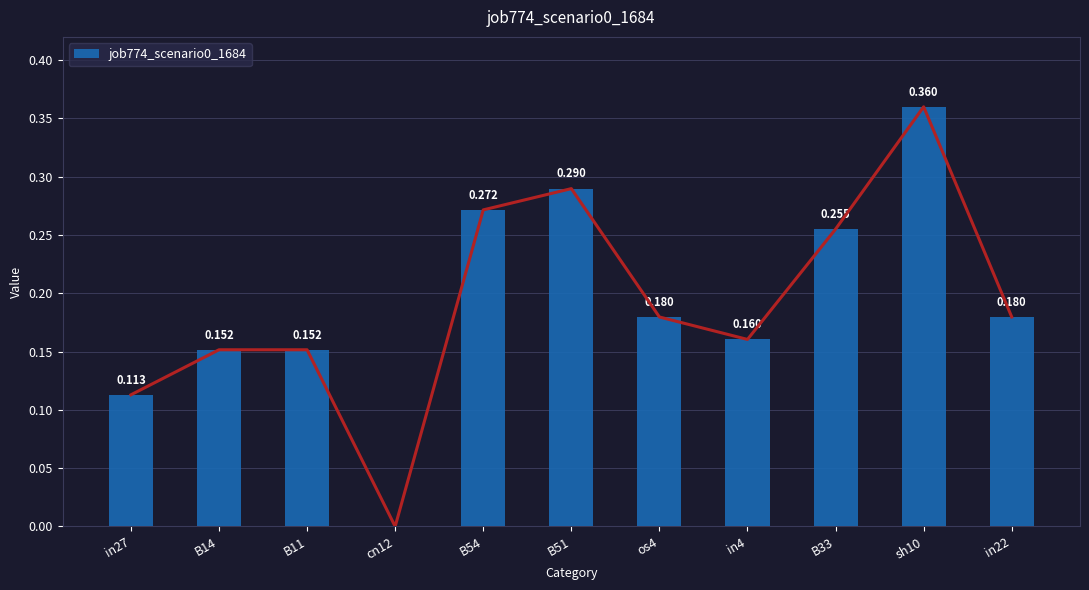

Reading left to right, transcribe all the data shown in this chart.

in27=0.1	B14=0.2	B11=0.2	cn12=0.0	B54=0.3	B51=0.3	os4=0.2	in4=0.2	B33=0.3	sh10=0.4	in22=0.2